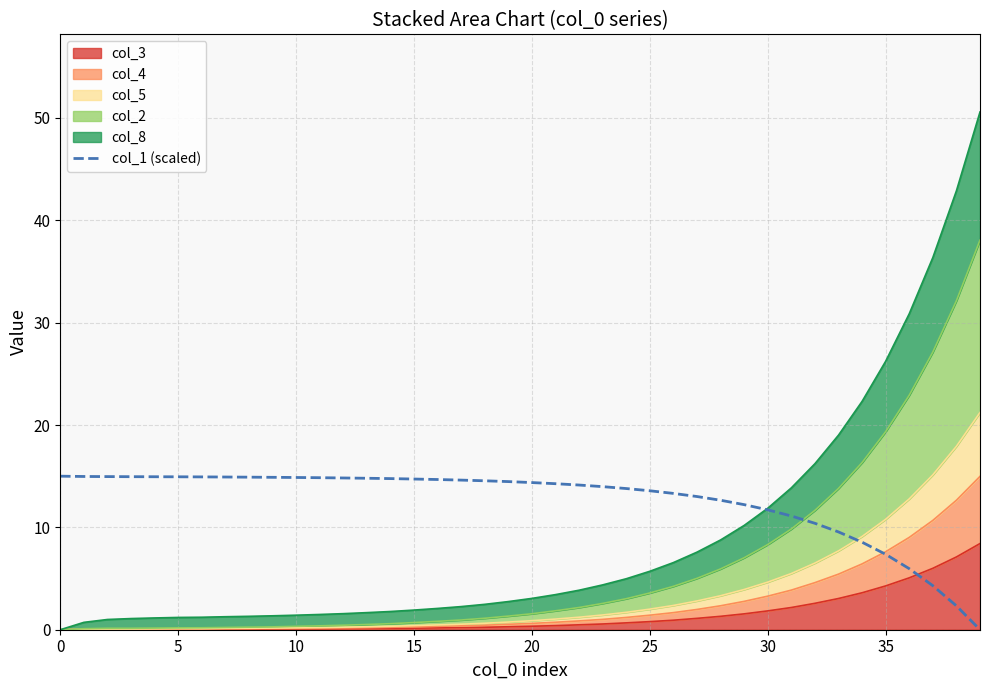

What is the difference between the maximum and minimum values?

15.0